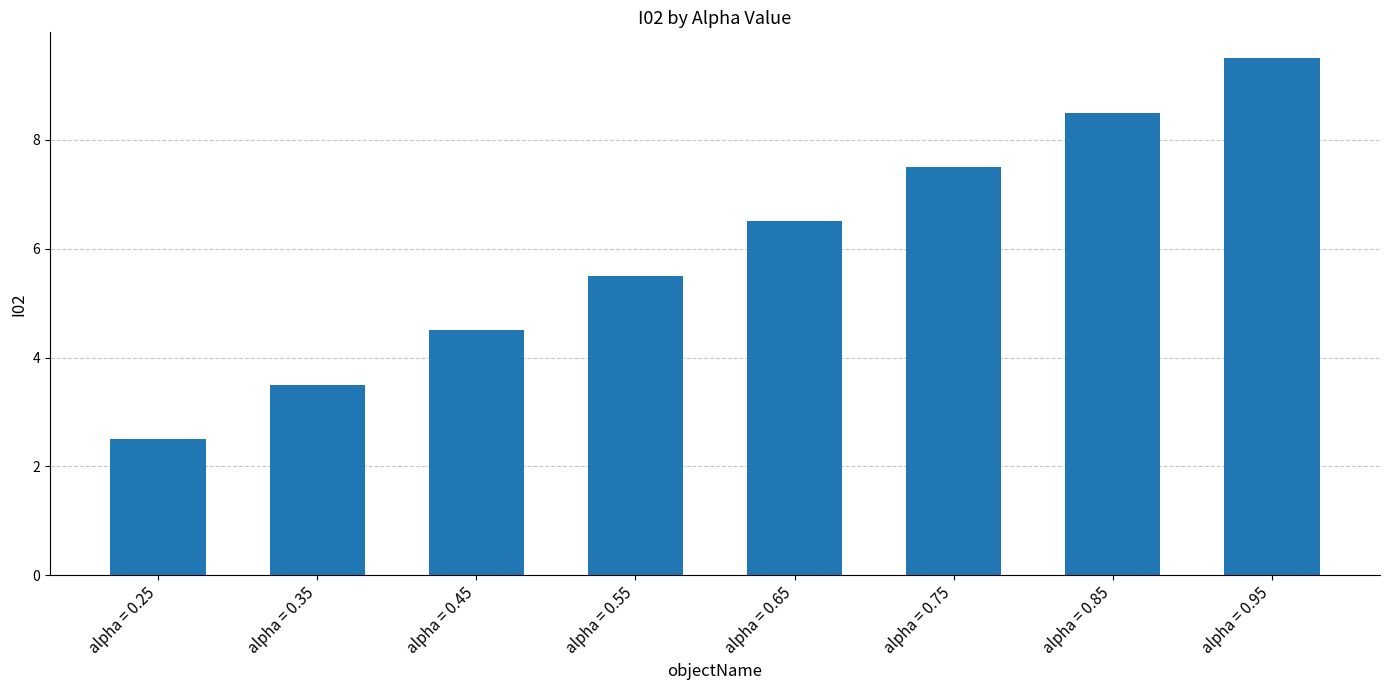

Read the value at alpha = 0.95.

9.5